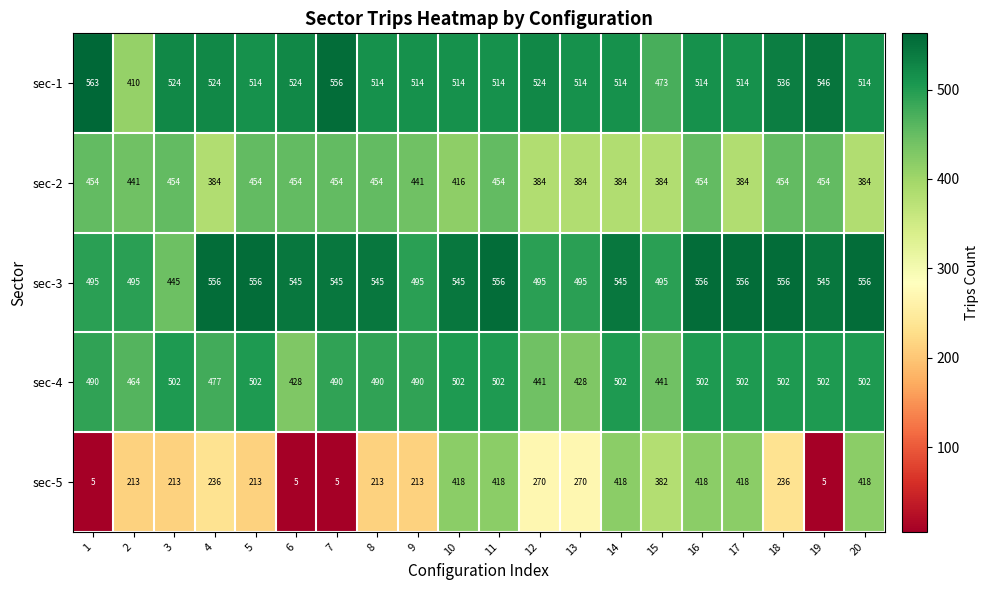

Is the value of sec-3 at 2 greater than the value of sec-1 at 14?

No